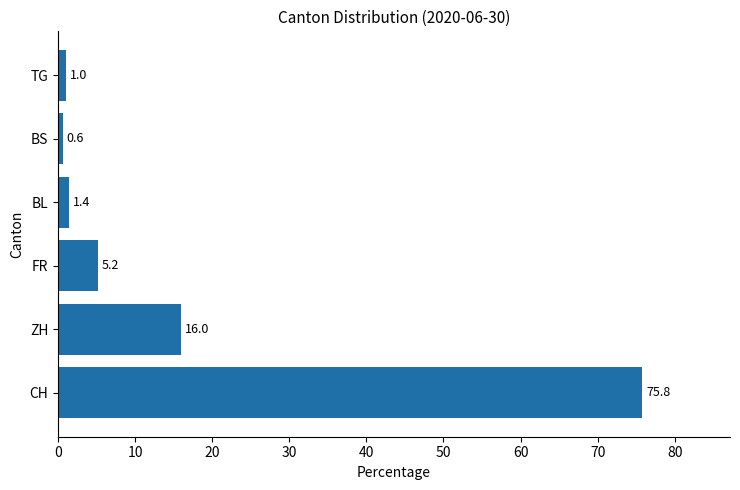

Reading top to bottom, what are all the values shown in this chart?

TG=1.0	BS=0.6	BL=1.4	FR=5.2	ZH=16.0	CH=75.8